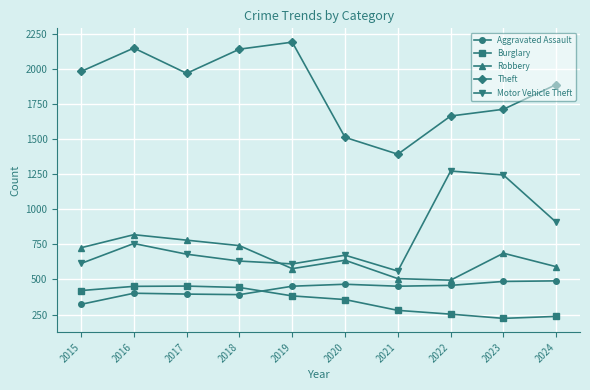

What is the value of the Robbery point at the 8th from the left?

495